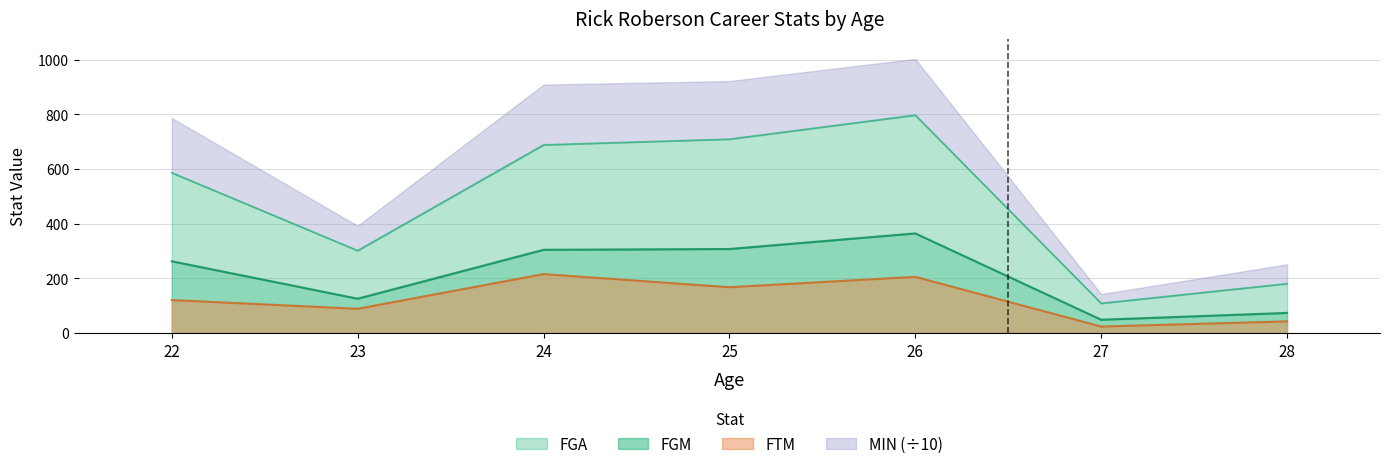

What is the value of the FGM point at the 6th from the left?

48